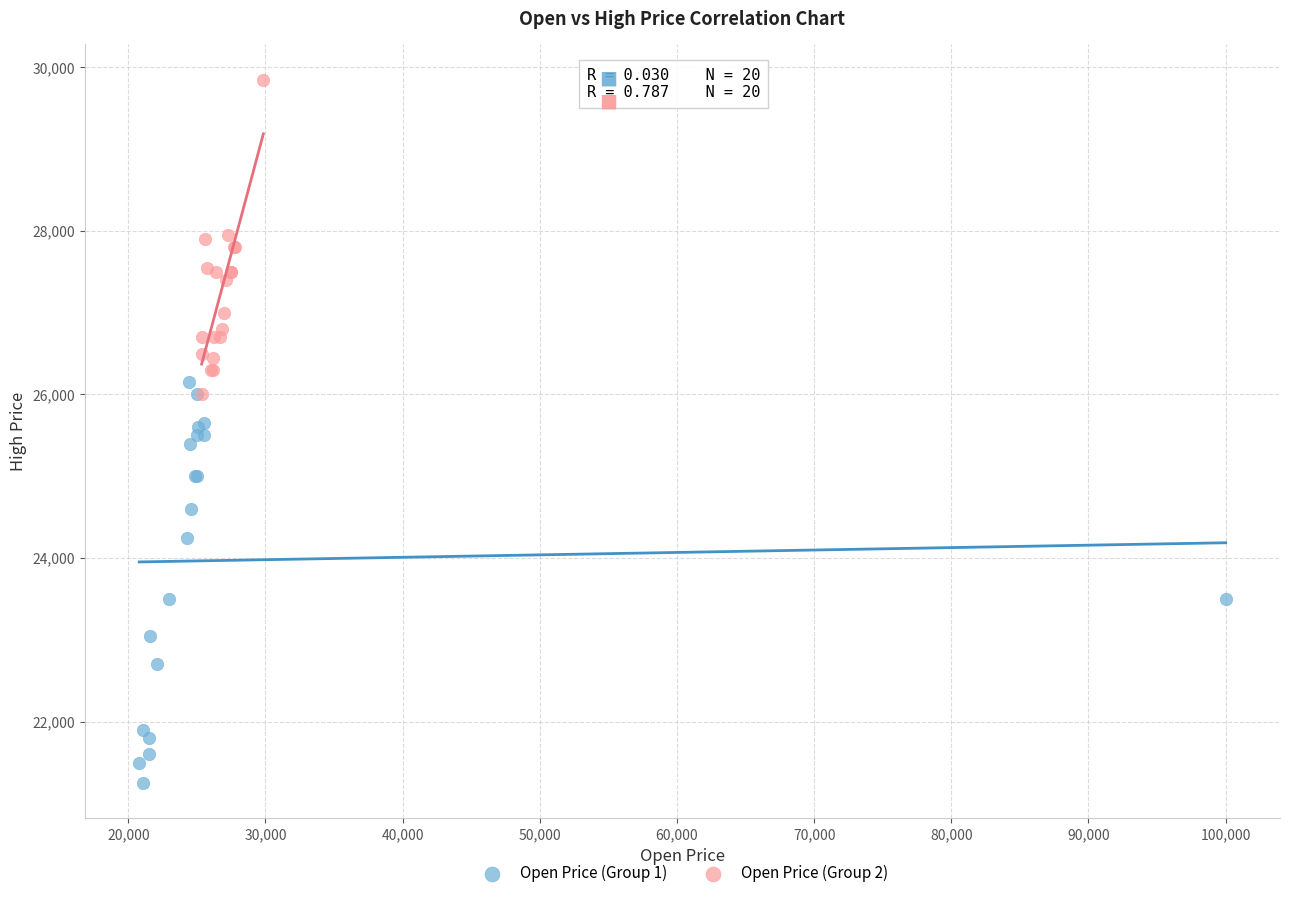

Which series has the largest Y range (max minus min)?

Open Price (Group 1)